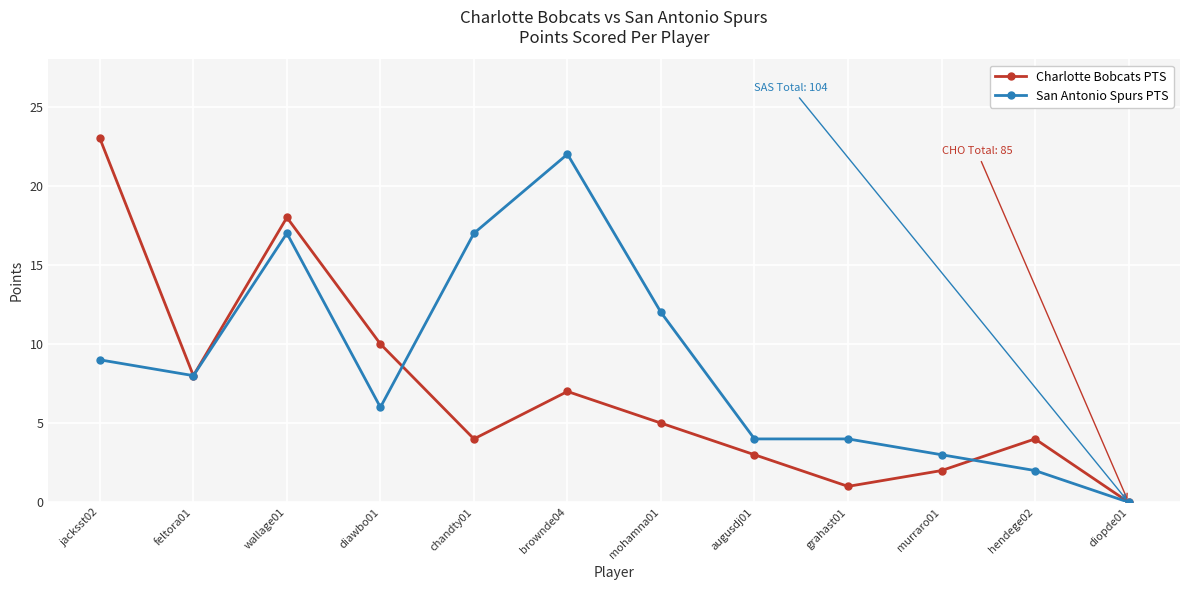

Is this an area chart (filled region under the line)?

No